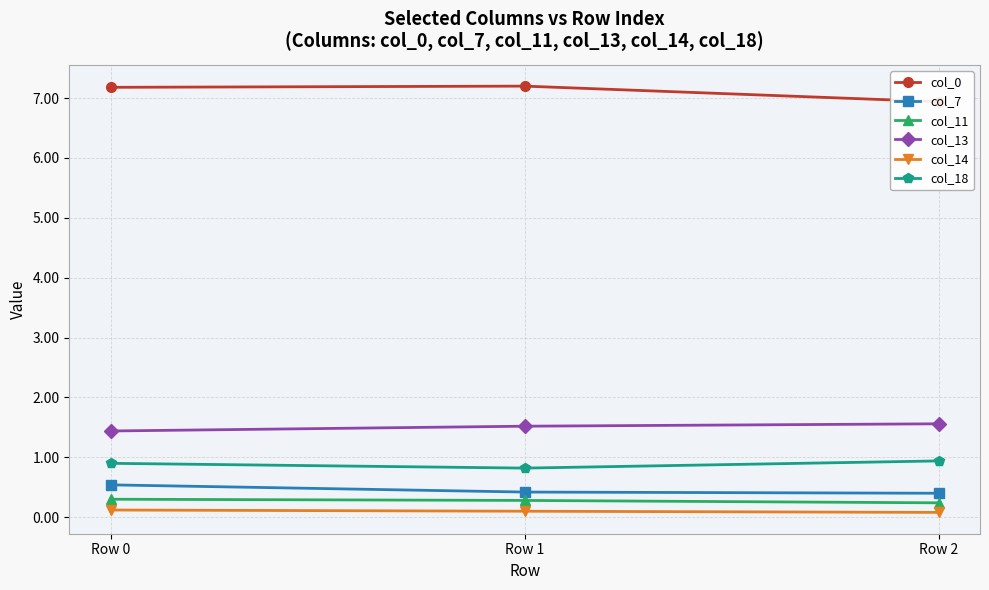

Which series changed the most between Row 0 and Row 1?

col_7